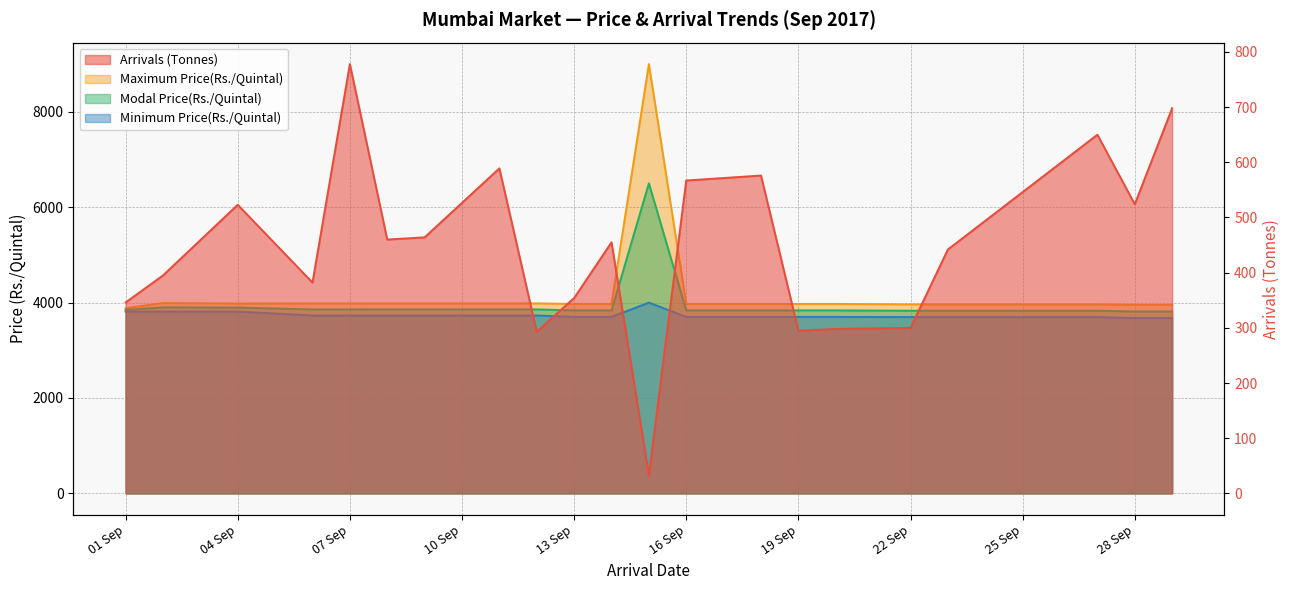

The value of Minimum Price(Rs./Quintal) at 11/09/2017 is 3730. True or false?

True